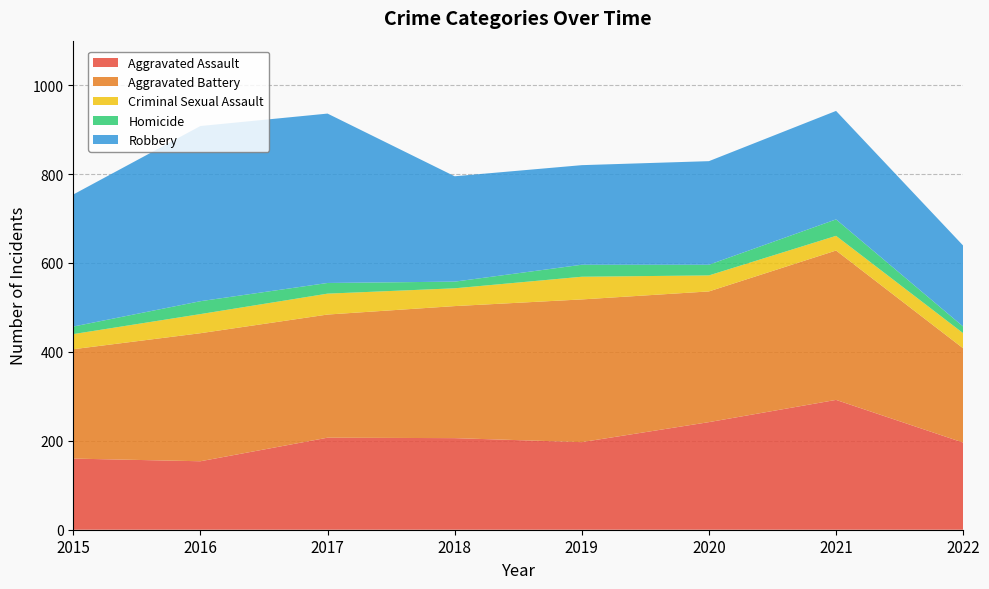

Reading right to left, list all the values displayed in this chart.

Aggravated Assault: 2022=196	2021=292	2020=242	2019=197	2018=206	2017=207	2016=154	2015=160
Aggravated Battery: 2022=212	2021=336	2020=294	2019=321	2018=297	2017=277	2016=288	2015=246
Criminal Sexual Assault: 2022=34	2021=33	2020=36	2019=51	2018=40	2017=47	2016=43	2015=34
Homicide: 2022=15	2021=37	2020=24	2019=27	2018=15	2017=24	2016=29	2015=17
Robbery: 2022=182	2021=244	2020=233	2019=224	2018=237	2017=381	2016=394	2015=297